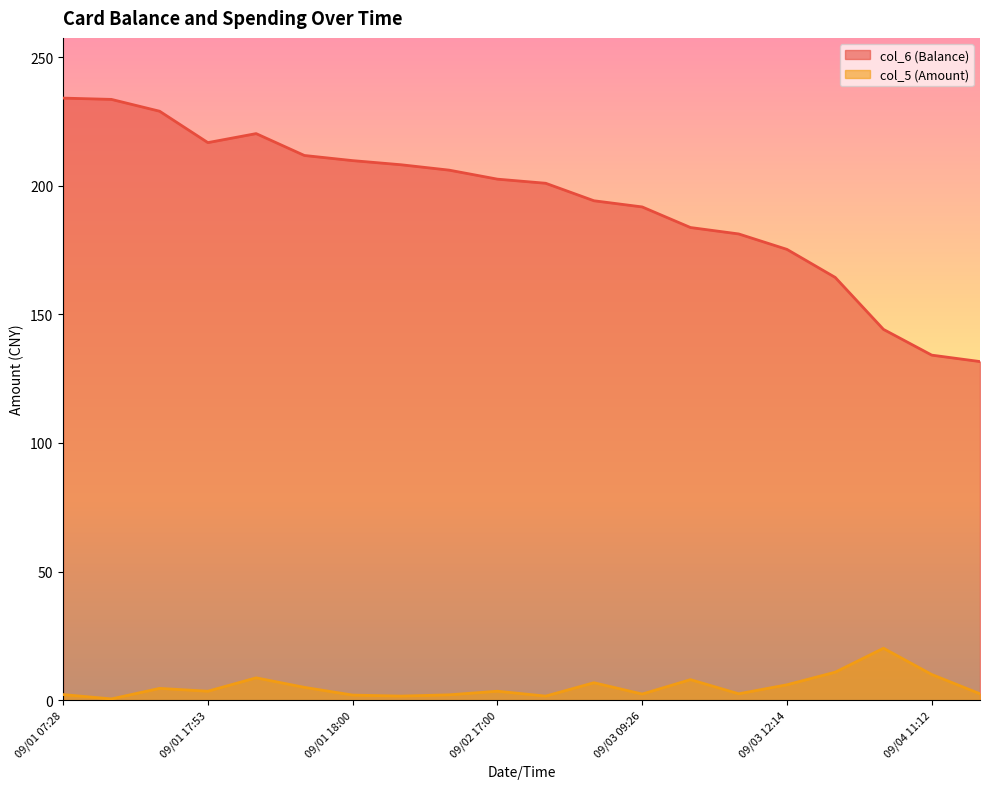

Which series has the largest range (max minus min)?

col_6 (Balance)